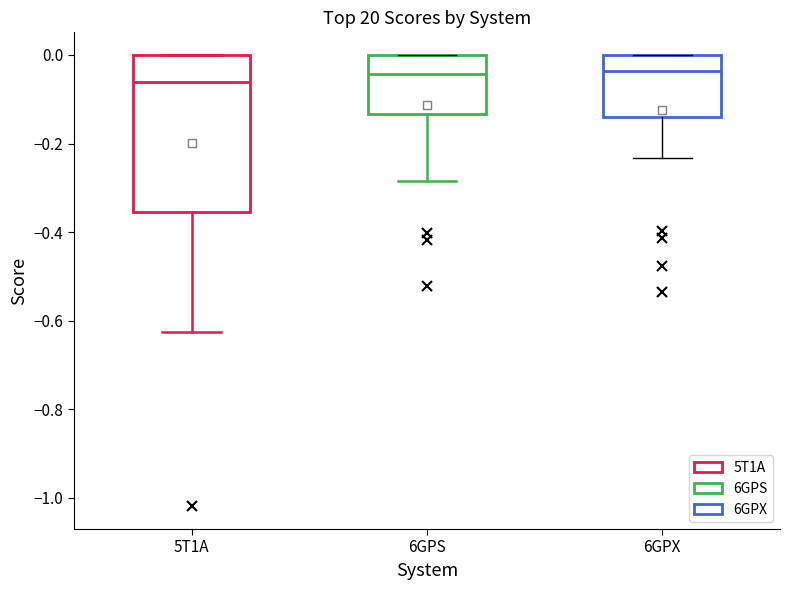

Reading left to right, transcribe this box plot: for each box, give where its median line is, the range the box spans, and where its two whiskers end, as read against the y-axis. The values are not printed on the chart, so give them approximately, as read against the axis.

5T1A: median -0.06, box -0.36 to 0.00, whiskers -0.62 to 0.00
6GPS: median -0.04, box -0.14 to 0.00, whiskers -0.28 to 0.00
6GPX: median -0.04, box -0.14 to 0.00, whiskers -0.24 to 0.00